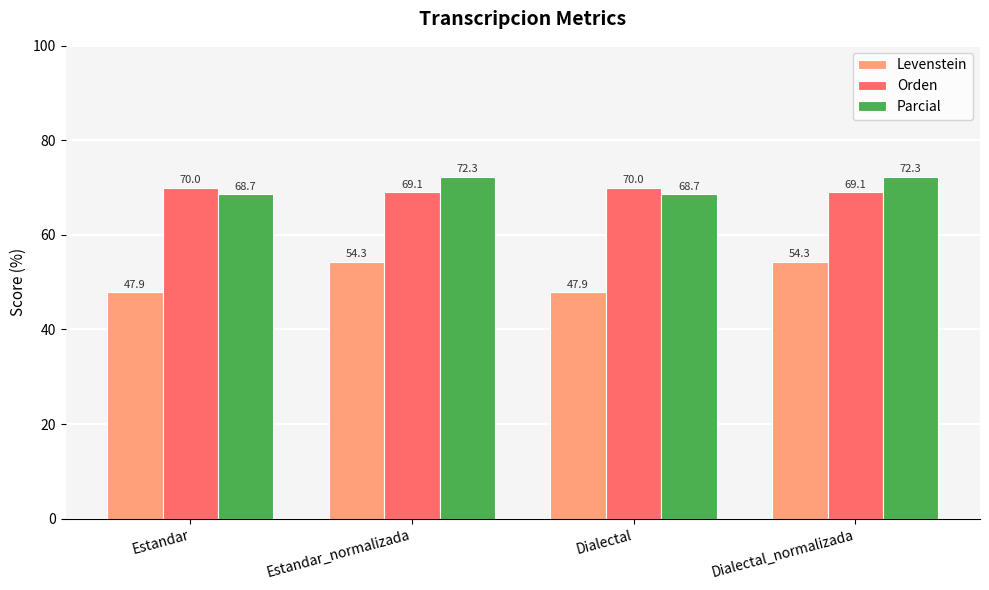

Is it true that Levenstein equals 13.7 at Estandar?

False